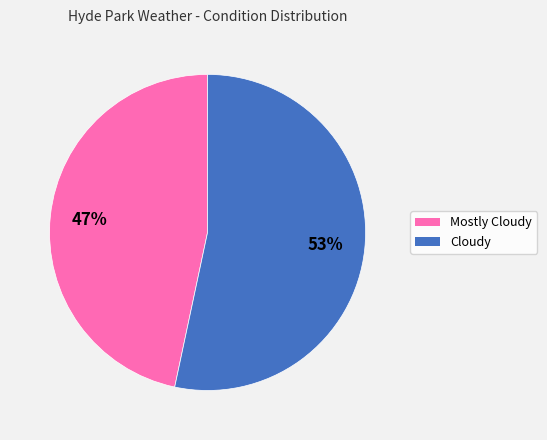

Does Cloudy represent more than half of the total?

Yes